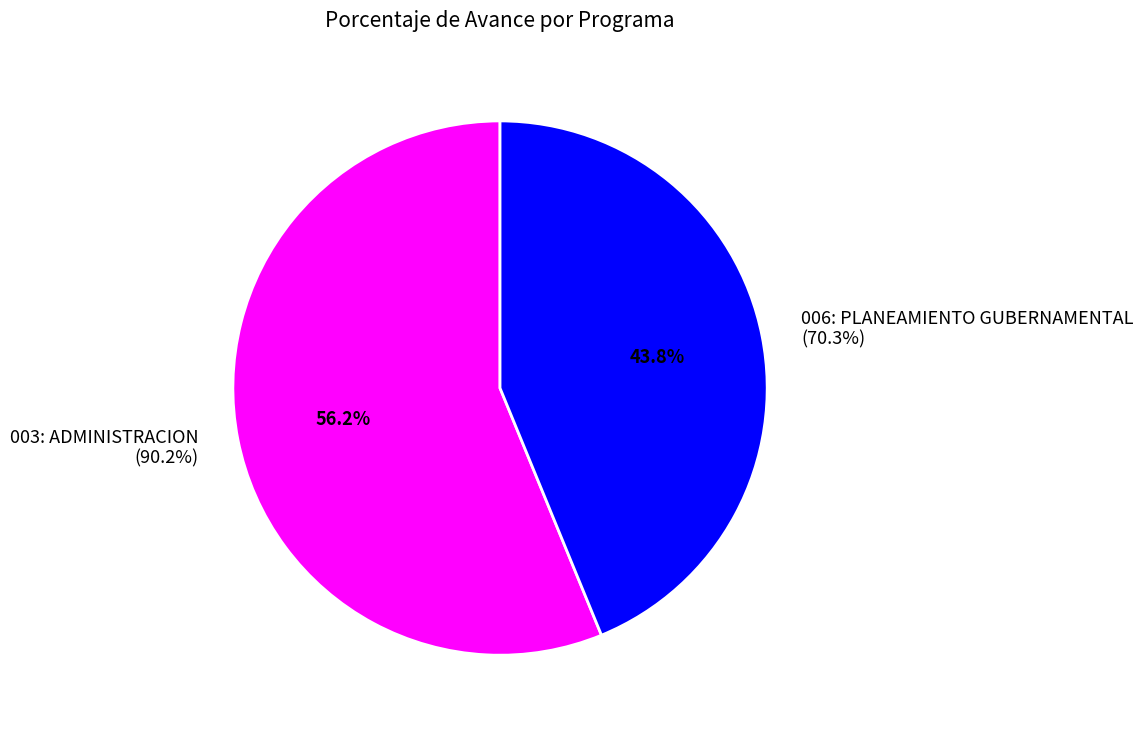

How many segments does this pie chart have?

2